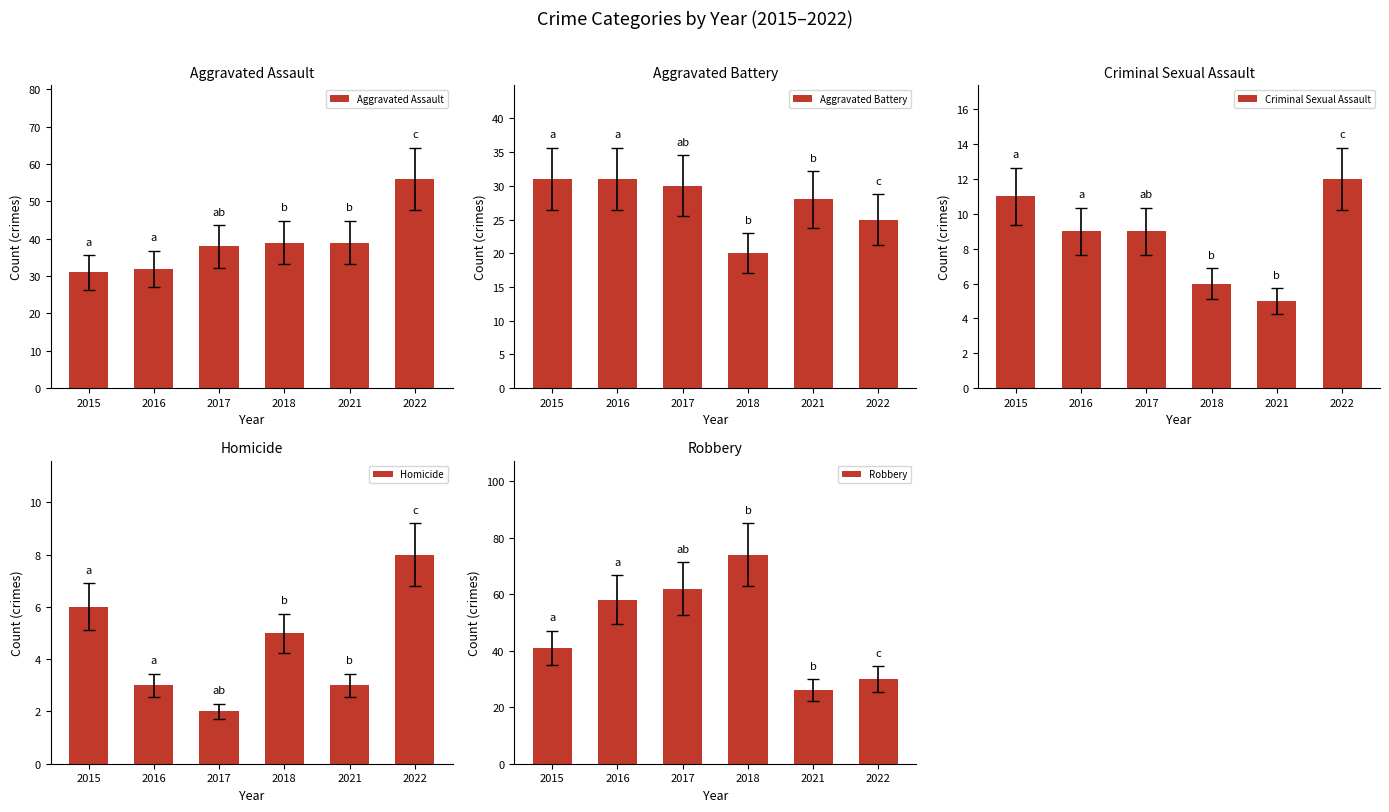

What is the value of the Aggravated Assault bar at the 6th from the left?

56